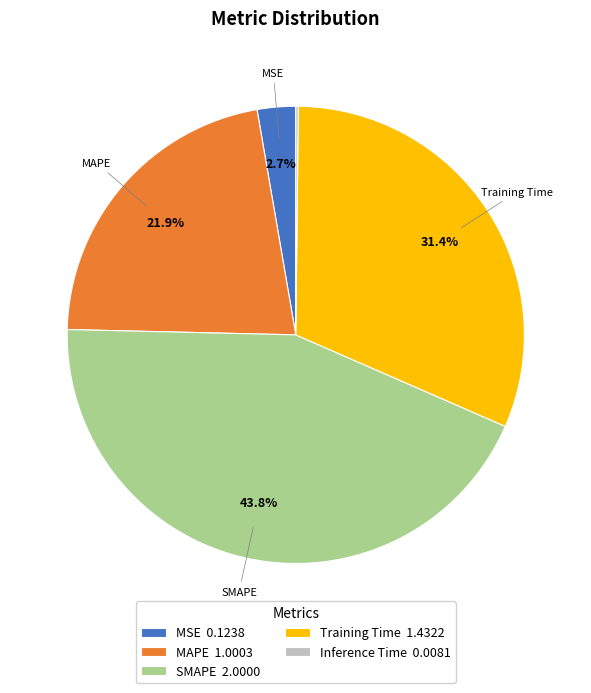

Which has a higher value, MAPE or MSE?

MAPE